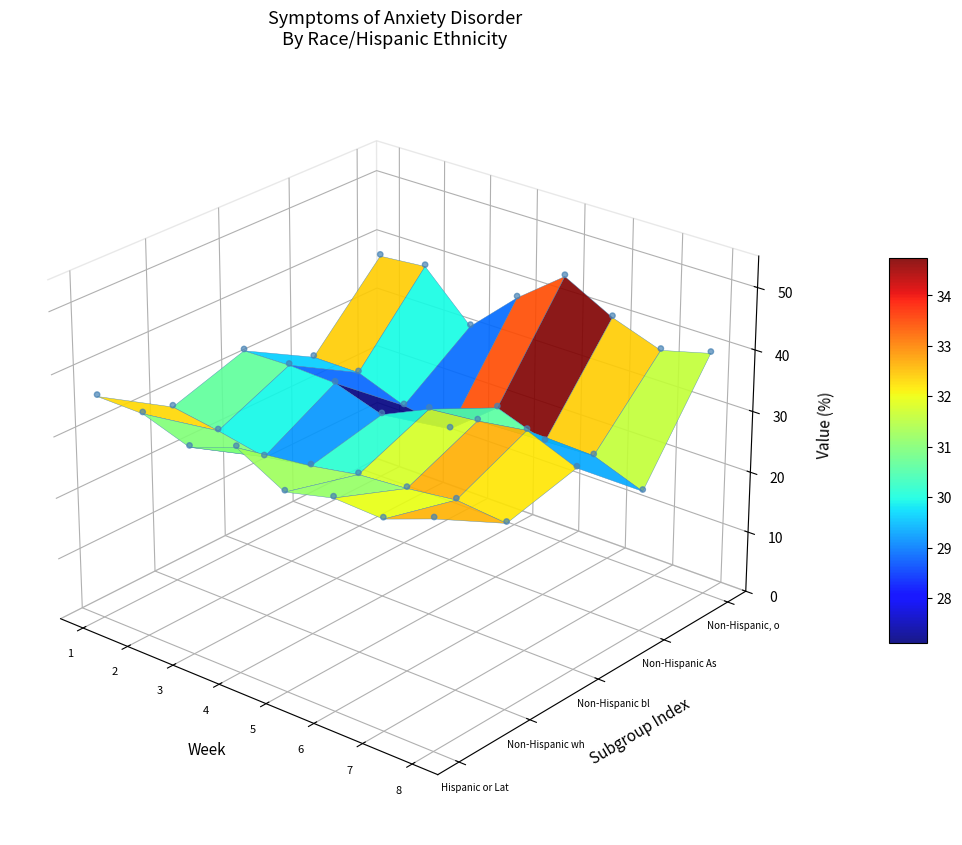

Reading left to right, list all the values displayed in this chart.

Hispanic or Latino: 0=36.3	1=36.2	2=33.6	3=36.3	4=32.1	5=34.0	6=33.6	7=36.5
Non-Hispanic white, single race: 0=29.0	1=27.8	2=26.3	3=27.6	4=29.0	5=29.6	6=30.6	7=29.8
Non-Hispanic black, single race: 0=32.8	1=33.0	2=32.7	3=30.2	4=33.8	5=34.6	6=35.8	7=32.6
Non-Hispanic Asian, single race: 0=26.3	1=26.3	2=23.4	3=22.2	4=28.4	5=25.6	6=26.0	7=23.0
Non-Hispanic, other races and multiple: 0=38.2	1=38.9	2=31.3	3=38.6	4=44.6	5=40.4	6=37.6	7=39.7